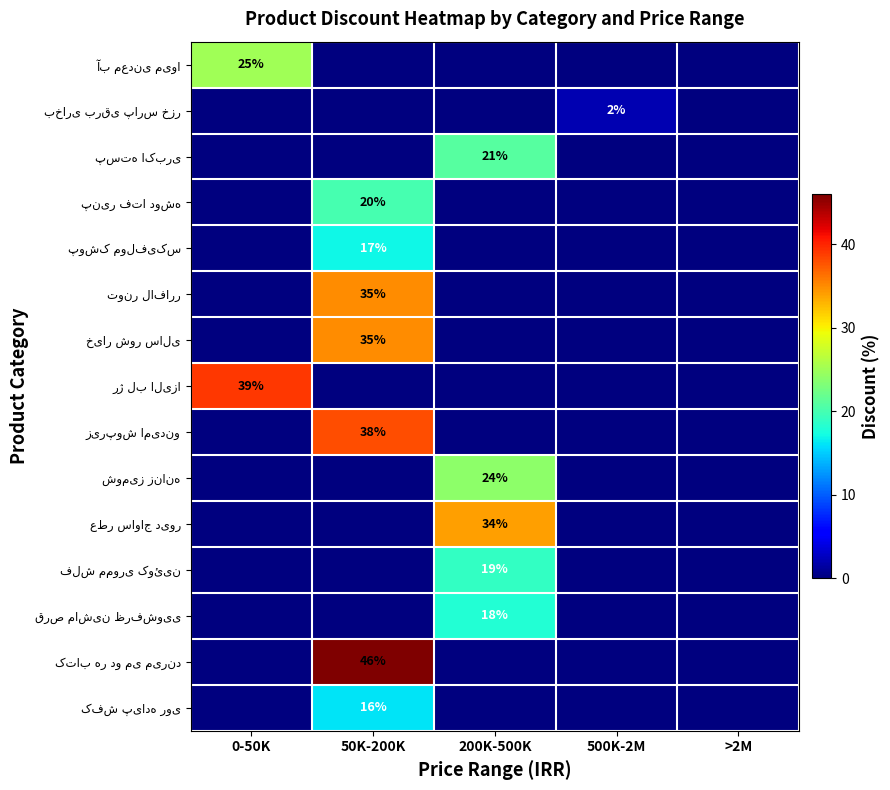

What is the difference between the maximum and minimum values in the خیار شور سالی series?

35